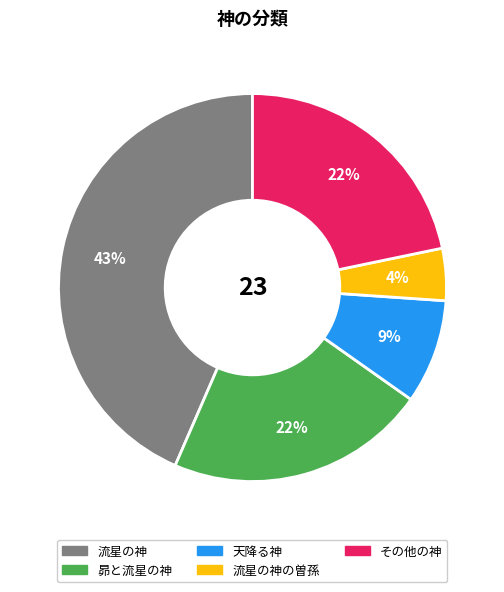

Is there any slice that represents more than half of the pie?

No